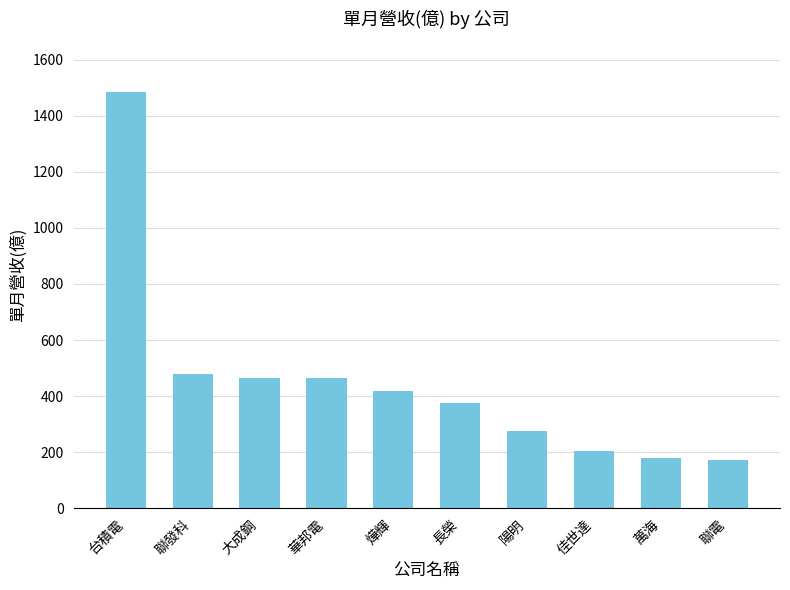

What is the change in value from 華邦電 to 聯電?

-293